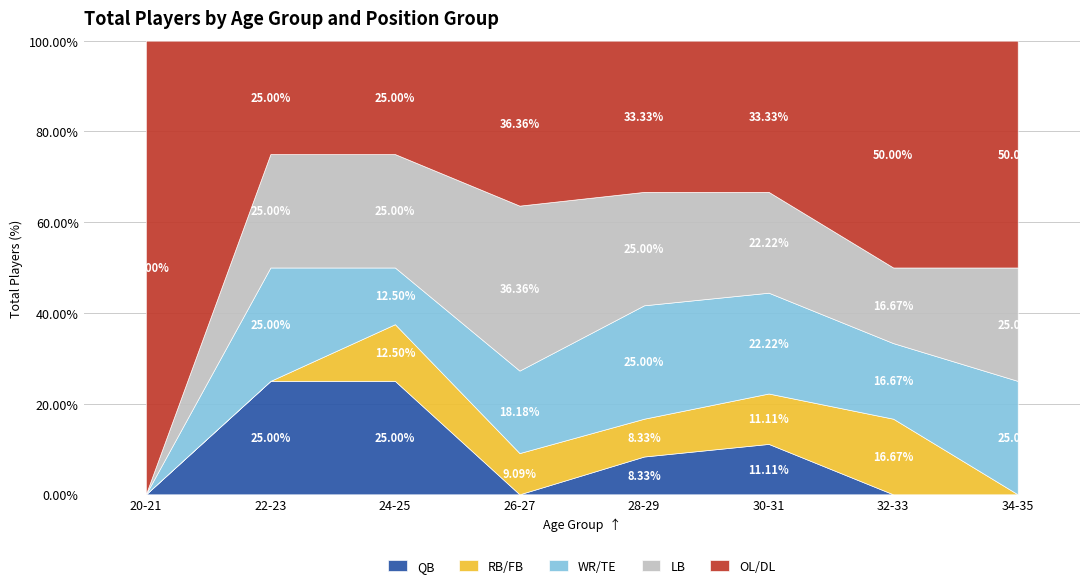

At how many categories does at least one series exceed 0?

8